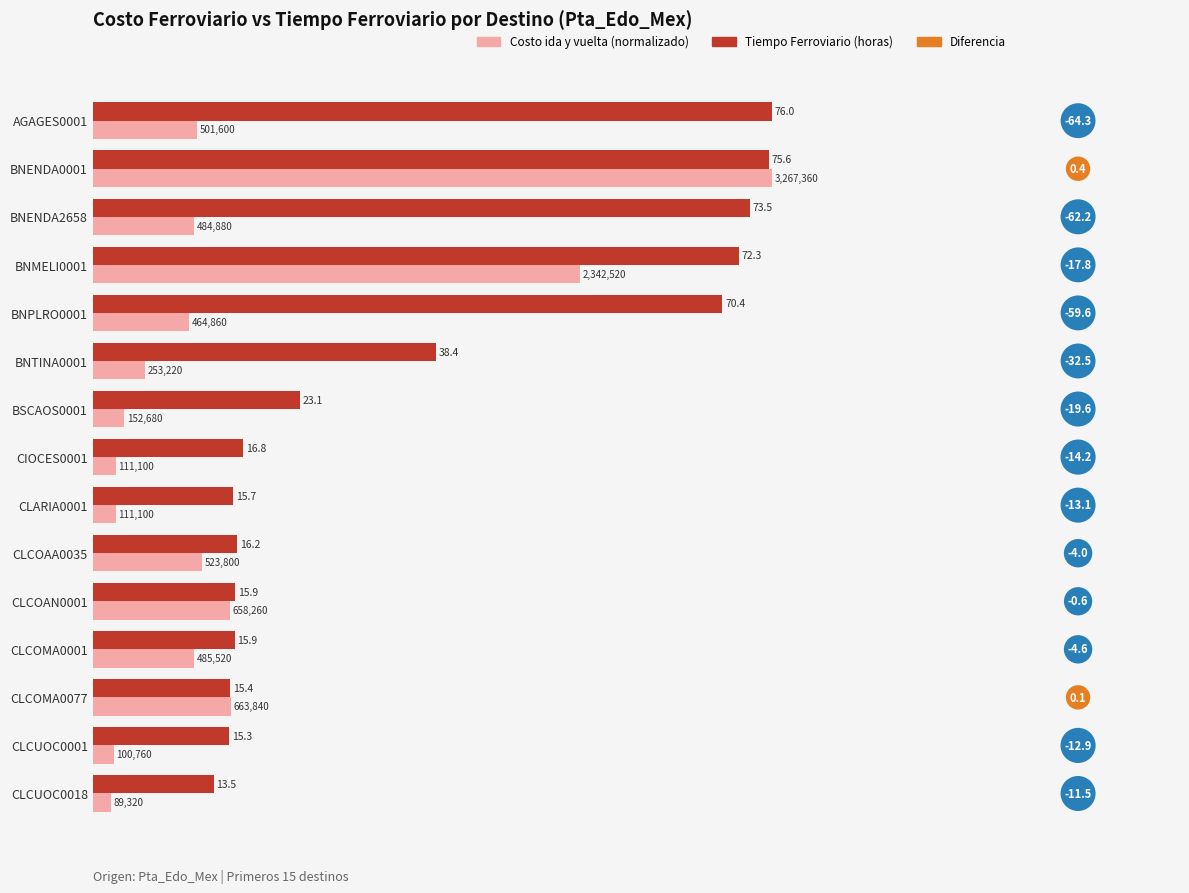

What is the sum of all Tiempo Ferroviario (horas) values?

554.0